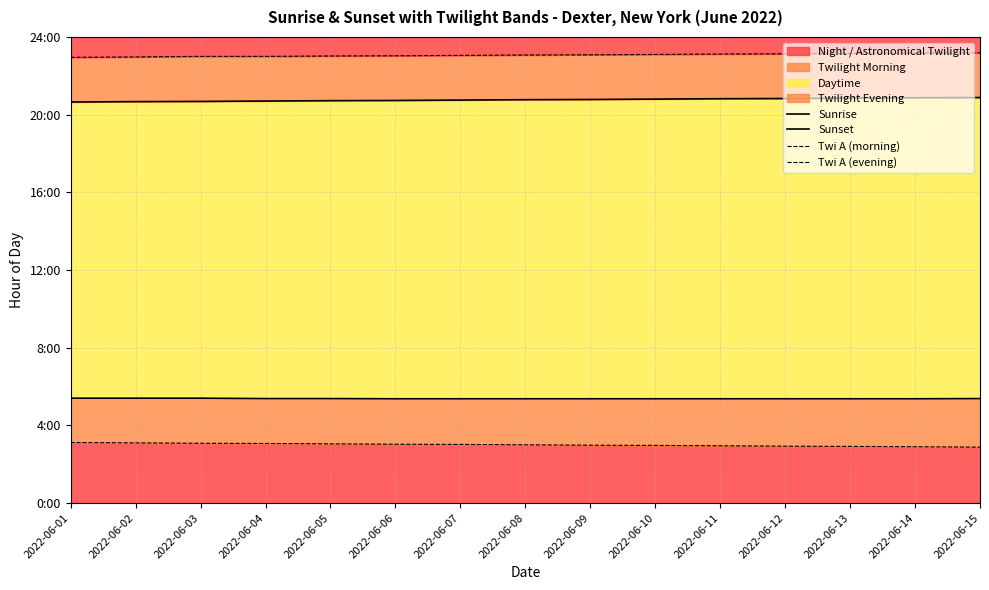

Reading left to right, what are all the values shown in this chart?

Sunrise: 2022-06-01=5.4	2022-06-02=5.4	2022-06-03=5.4	2022-06-04=5.4	2022-06-05=5.4	2022-06-06=5.4	2022-06-07=5.4	2022-06-08=5.4	2022-06-09=5.4	2022-06-10=5.4	2022-06-11=5.4	2022-06-12=5.4	2022-06-13=5.4	2022-06-14=5.4	2022-06-15=5.4
Sunset: 2022-06-01=20.6	2022-06-02=20.7	2022-06-03=20.7	2022-06-04=20.7	2022-06-05=20.7	2022-06-06=20.7	2022-06-07=20.8	2022-06-08=20.8	2022-06-09=20.8	2022-06-10=20.8	2022-06-11=20.8	2022-06-12=20.8	2022-06-13=20.9	2022-06-14=20.9	2022-06-15=20.9
Twi A (morning): 2022-06-01=3.1	2022-06-02=3.1	2022-06-03=3.1	2022-06-04=3.1	2022-06-05=3.0	2022-06-06=3.0	2022-06-07=3.0	2022-06-08=3.0	2022-06-09=3.0	2022-06-10=3.0	2022-06-11=3.0	2022-06-12=2.9	2022-06-13=2.9	2022-06-14=2.9	2022-06-15=2.9
Twi A (evening): 2022-06-01=22.9	2022-06-02=23.0	2022-06-03=23.0	2022-06-04=23.0	2022-06-05=23.0	2022-06-06=23.0	2022-06-07=23.1	2022-06-08=23.1	2022-06-09=23.1	2022-06-10=23.1	2022-06-11=23.1	2022-06-12=23.1	2022-06-13=23.1	2022-06-14=23.2	2022-06-15=23.2